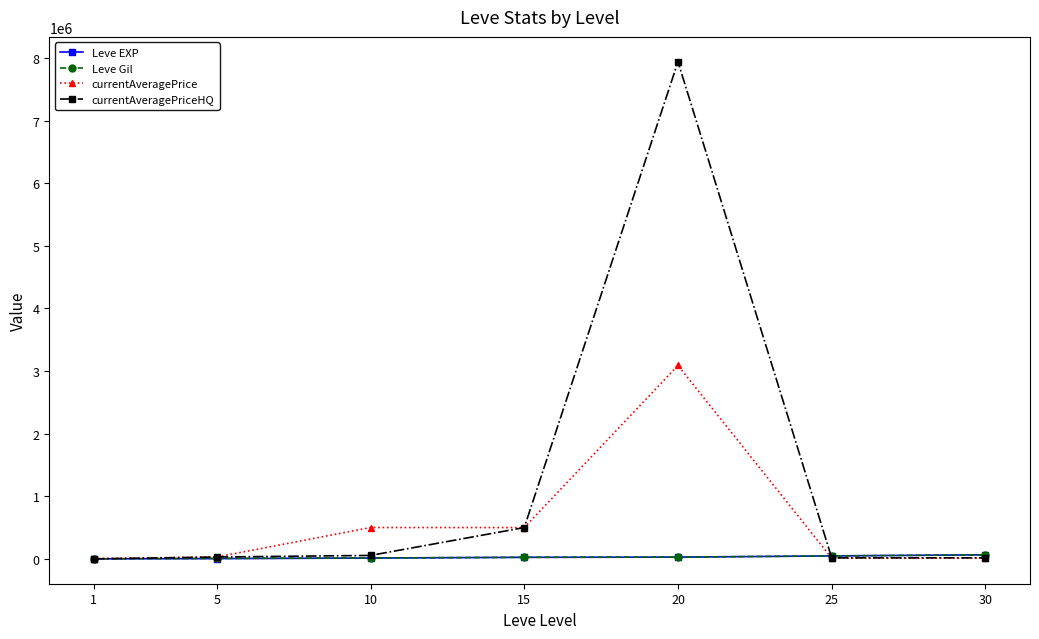

Is the value of currentAveragePriceHQ at 30 greater than the value of currentAveragePrice at 10?

No